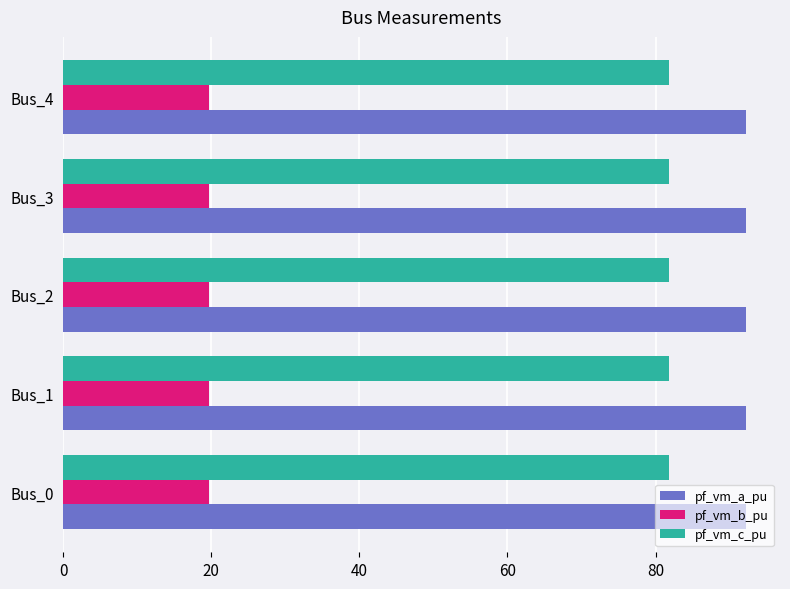

What is the total value across all series at Bus_2?

193.6